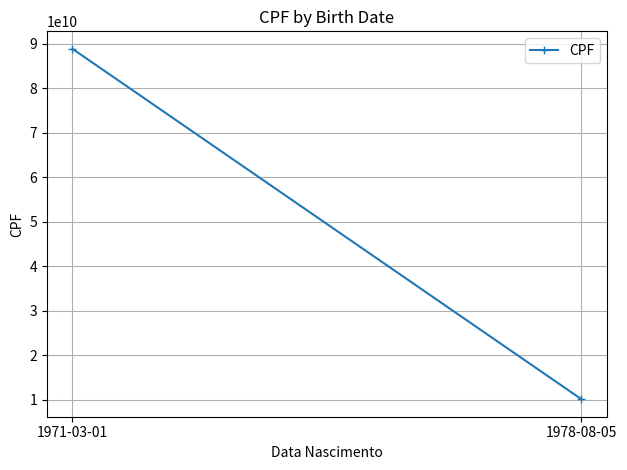

Reading left to right, what are all the values shown in this chart?

1971-03-01=88888888888	1978-08-05=10101010101